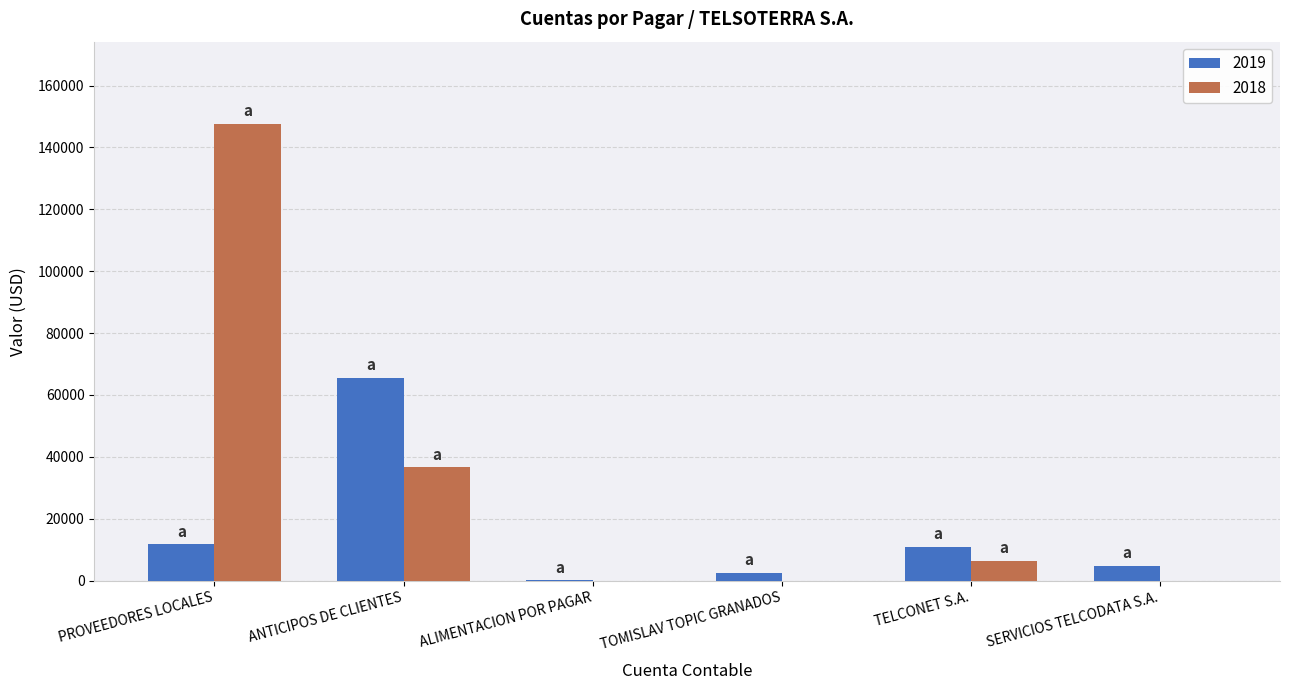

Which series has the largest range (max minus min)?

2018